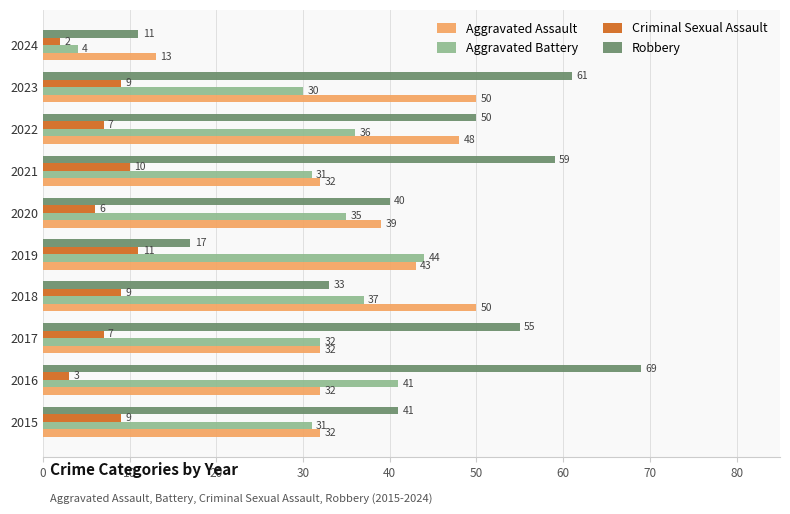

What is the difference between the maximum and minimum values in the Aggravated Assault series?

37